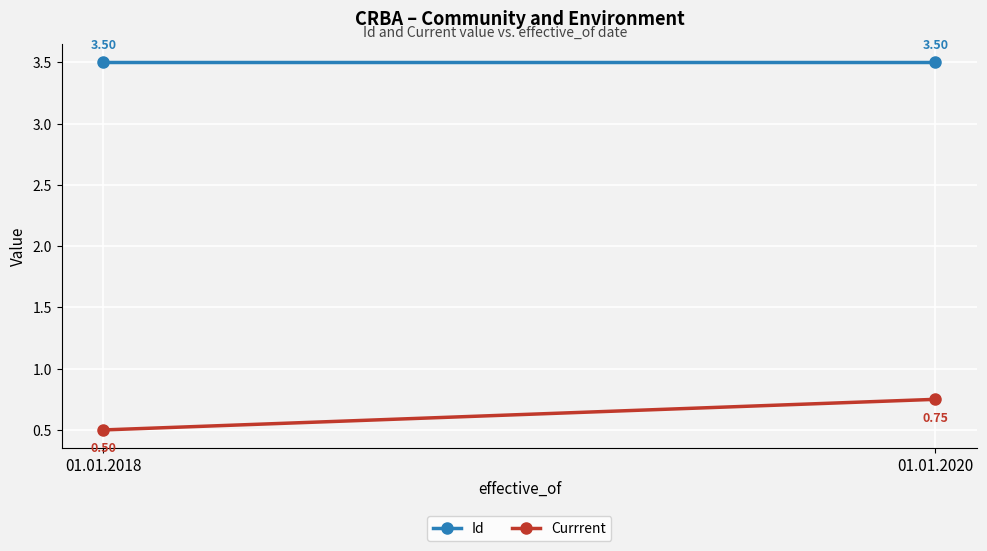

Which category has the lowest value in the Currrent series?

01.01.2018